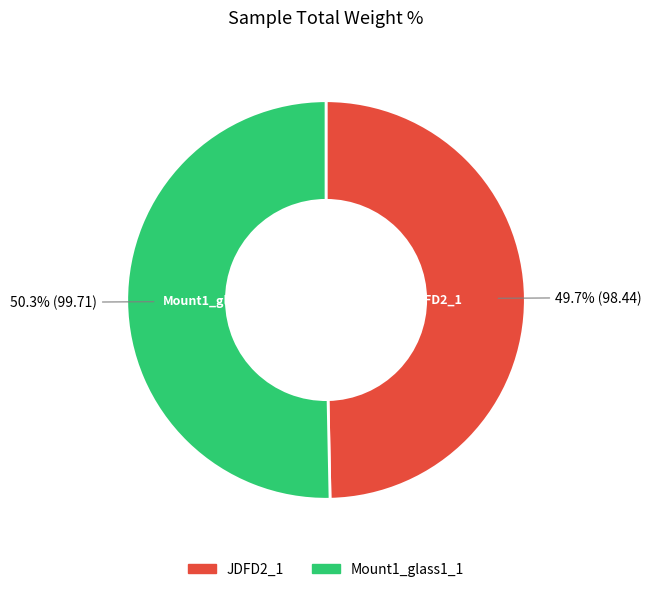

Rank the categories by value from lowest to highest.

JDFD2_1, Mount1_glass1_1